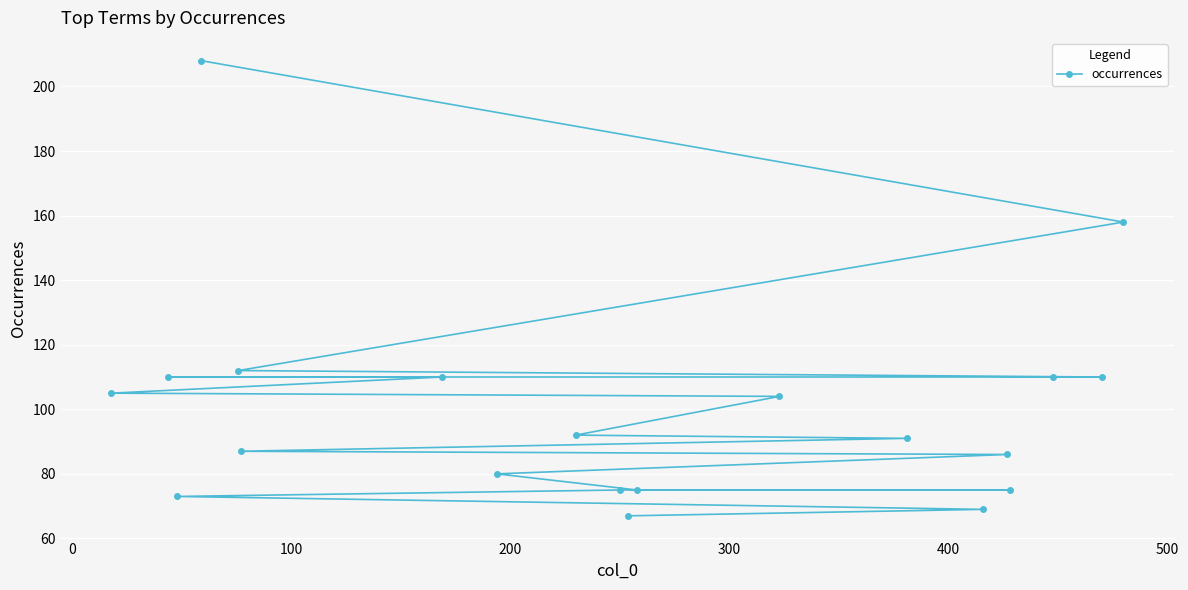

What is the sum of all values?

1997